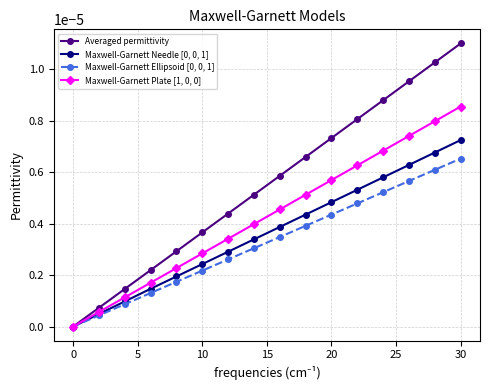

Which series has the widest spread of values?

Averaged permittivity